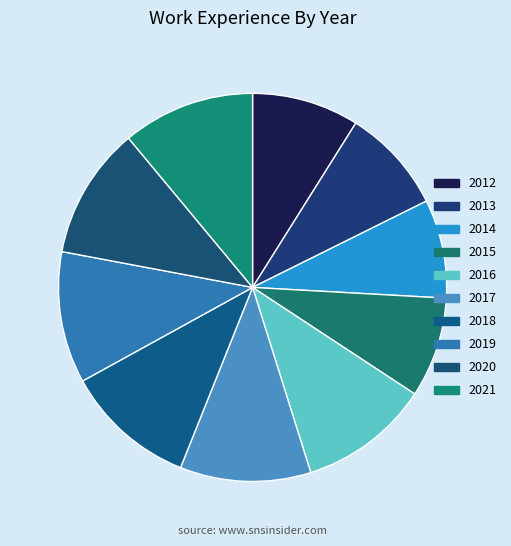

To the nearest percent, what is the average slice percentage?

10%